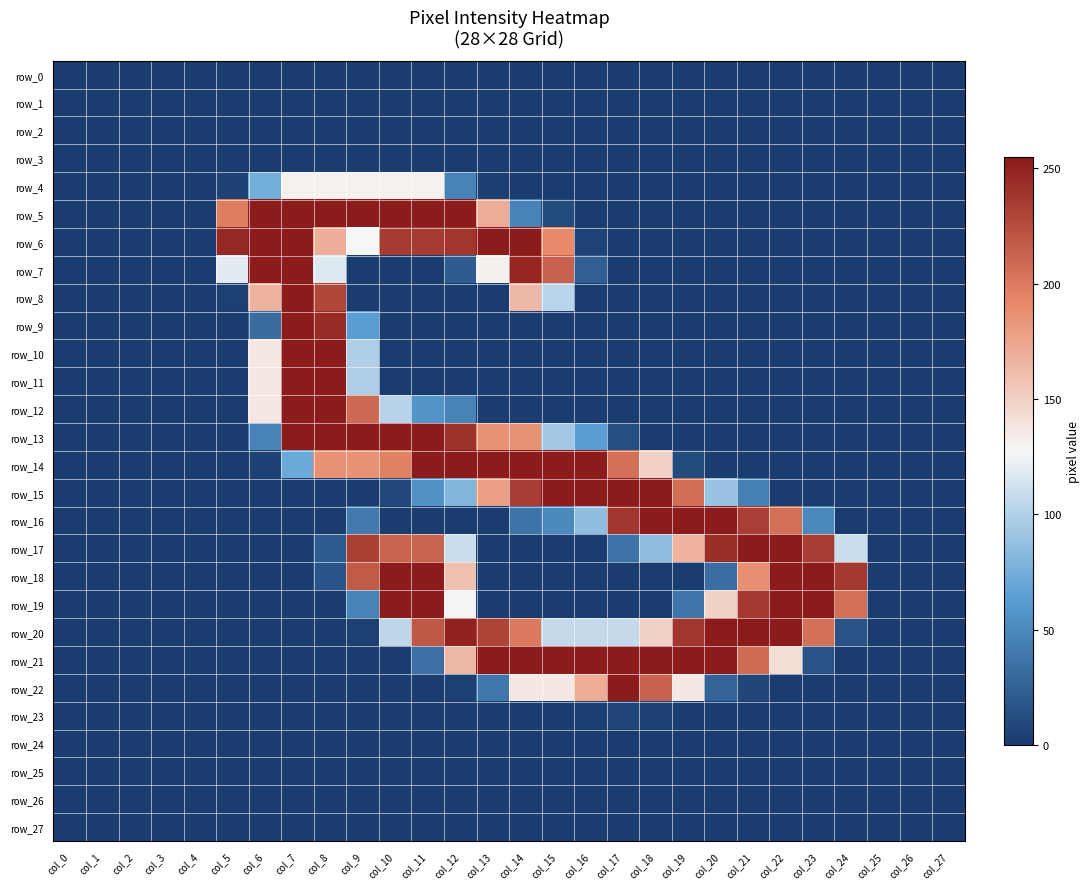

Reading left to right, what are all the values shown in this chart?

row_0: col_0=0	col_1=0	col_2=0	col_3=0	col_4=0	col_5=0	col_6=0	col_7=0	col_8=0	col_9=0	col_10=0	col_11=0	col_12=0	col_13=0	col_14=0	col_15=0	col_16=0	col_17=0	col_18=0	col_19=0	col_20=0	col_21=0	col_22=0	col_23=0	col_24=0	col_25=0	col_26=0	col_27=0
row_1: col_0=0	col_1=0	col_2=0	col_3=0	col_4=0	col_5=0	col_6=0	col_7=0	col_8=0	col_9=0	col_10=0	col_11=0	col_12=0	col_13=0	col_14=0	col_15=0	col_16=0	col_17=0	col_18=0	col_19=0	col_20=0	col_21=0	col_22=0	col_23=0	col_24=0	col_25=0	col_26=0	col_27=0
row_2: col_0=0	col_1=0	col_2=0	col_3=0	col_4=0	col_5=0	col_6=0	col_7=0	col_8=0	col_9=0	col_10=0	col_11=0	col_12=0	col_13=0	col_14=0	col_15=0	col_16=0	col_17=0	col_18=0	col_19=0	col_20=0	col_21=0	col_22=0	col_23=0	col_24=0	col_25=0	col_26=0	col_27=0
row_3: col_0=0	col_1=0	col_2=0	col_3=0	col_4=0	col_5=0	col_6=0	col_7=0	col_8=0	col_9=0	col_10=0	col_11=0	col_12=0	col_13=0	col_14=0	col_15=0	col_16=0	col_17=0	col_18=0	col_19=0	col_20=0	col_21=0	col_22=0	col_23=0	col_24=0	col_25=0	col_26=0	col_27=0
row_4: col_0=0	col_1=0	col_2=0	col_3=0	col_4=0	col_5=4	col_6=74	col_7=131	col_8=131	col_9=131	col_10=131	col_11=131	col_12=46	col_13=2	col_14=0	col_15=0	col_16=0	col_17=0	col_18=0	col_19=0	col_20=0	col_21=0	col_22=0	col_23=0	col_24=0	col_25=0	col_26=0	col_27=0
row_5: col_0=0	col_1=0	col_2=0	col_3=0	col_4=0	col_5=198	col_6=254	col_7=254	col_8=254	col_9=254	col_10=254	col_11=254	col_12=254	col_13=171	col_14=46	col_15=10	col_16=0	col_17=0	col_18=0	col_19=0	col_20=0	col_21=0	col_22=0	col_23=0	col_24=0	col_25=0	col_26=0	col_27=0
row_6: col_0=0	col_1=0	col_2=0	col_3=0	col_4=0	col_5=247	col_6=254	col_7=254	col_8=170	col_9=127	col_10=236	col_11=236	col_12=239	col_13=254	col_14=254	col_15=191	col_16=5	col_17=0	col_18=0	col_19=0	col_20=0	col_21=0	col_22=0	col_23=0	col_24=0	col_25=0	col_26=0	col_27=0
row_7: col_0=0	col_1=0	col_2=0	col_3=0	col_4=0	col_5=119	col_6=254	col_7=254	col_8=118	col_9=0	col_10=0	col_11=0	col_12=21	col_13=132	col_14=248	col_15=214	col_16=23	col_17=0	col_18=0	col_19=0	col_20=0	col_21=0	col_22=0	col_23=0	col_24=0	col_25=0	col_26=0	col_27=0
row_8: col_0=0	col_1=0	col_2=0	col_3=0	col_4=0	col_5=3	col_6=167	col_7=254	col_8=229	col_9=0	col_10=0	col_11=0	col_12=0	col_13=0	col_14=164	col_15=103	col_16=0	col_17=0	col_18=0	col_19=0	col_20=0	col_21=0	col_22=0	col_23=0	col_24=0	col_25=0	col_26=0	col_27=0
row_9: col_0=0	col_1=0	col_2=0	col_3=0	col_4=0	col_5=0	col_6=31	col_7=254	col_8=245	col_9=63	col_10=0	col_11=0	col_12=0	col_13=0	col_14=0	col_15=0	col_16=0	col_17=0	col_18=0	col_19=0	col_20=0	col_21=0	col_22=0	col_23=0	col_24=0	col_25=0	col_26=0	col_27=0
row_10: col_0=0	col_1=0	col_2=0	col_3=0	col_4=0	col_5=0	col_6=137	col_7=254	col_8=254	col_9=99	col_10=0	col_11=0	col_12=0	col_13=0	col_14=0	col_15=0	col_16=0	col_17=0	col_18=0	col_19=0	col_20=0	col_21=0	col_22=0	col_23=0	col_24=0	col_25=0	col_26=0	col_27=0
row_11: col_0=0	col_1=0	col_2=0	col_3=0	col_4=0	col_5=0	col_6=137	col_7=254	col_8=254	col_9=99	col_10=0	col_11=0	col_12=0	col_13=0	col_14=0	col_15=0	col_16=0	col_17=0	col_18=0	col_19=0	col_20=0	col_21=0	col_22=0	col_23=0	col_24=0	col_25=0	col_26=0	col_27=0
row_12: col_0=0	col_1=0	col_2=0	col_3=0	col_4=0	col_5=0	col_6=137	col_7=254	col_8=254	col_9=209	col_10=102	col_11=57	col_12=46	col_13=0	col_14=0	col_15=0	col_16=0	col_17=0	col_18=0	col_19=0	col_20=0	col_21=0	col_22=0	col_23=0	col_24=0	col_25=0	col_26=0	col_27=0
row_13: col_0=0	col_1=0	col_2=0	col_3=0	col_4=0	col_5=0	col_6=46	col_7=254	col_8=254	col_9=254	col_10=254	col_11=254	col_12=241	col_13=187	col_14=187	col_15=93	col_16=63	col_17=12	col_18=0	col_19=0	col_20=0	col_21=0	col_22=0	col_23=0	col_24=0	col_25=0	col_26=0	col_27=0
row_14: col_0=0	col_1=0	col_2=0	col_3=0	col_4=0	col_5=0	col_6=4	col_7=71	col_8=186	col_9=186	col_10=196	col_11=254	col_12=254	col_13=254	col_14=254	col_15=254	col_16=254	col_17=205	col_18=150	col_19=10	col_20=0	col_21=0	col_22=0	col_23=0	col_24=0	col_25=0	col_26=0	col_27=0
row_15: col_0=0	col_1=0	col_2=0	col_3=0	col_4=0	col_5=0	col_6=0	col_7=0	col_8=0	col_9=0	col_10=9	col_11=55	col_12=80	col_13=179	col_14=235	col_15=254	col_16=254	col_17=254	col_18=254	col_19=207	col_20=90	col_21=44	col_22=0	col_23=0	col_24=0	col_25=0	col_26=0	col_27=0
row_16: col_0=0	col_1=0	col_2=0	col_3=0	col_4=0	col_5=0	col_6=0	col_7=0	col_8=0	col_9=40	col_10=0	col_11=0	col_12=0	col_13=0	col_14=36	col_15=49	col_16=86	col_17=239	col_18=254	col_19=254	col_20=254	col_21=234	col_22=206	col_23=49	col_24=0	col_25=0	col_26=0	col_27=0
row_17: col_0=0	col_1=0	col_2=0	col_3=0	col_4=0	col_5=0	col_6=0	col_7=0	col_8=21	col_9=233	col_10=212	col_11=212	col_12=110	col_13=0	col_14=0	col_15=0	col_16=0	col_17=35	col_18=86	col_19=167	col_20=244	col_21=254	col_22=254	col_23=235	col_24=109	col_25=0	col_26=0	col_27=0
row_18: col_0=0	col_1=0	col_2=0	col_3=0	col_4=0	col_5=0	col_6=0	col_7=0	col_8=16	col_9=218	col_10=254	col_11=254	col_12=159	col_13=0	col_14=0	col_15=0	col_16=0	col_17=0	col_18=0	col_19=0	col_20=32	col_21=188	col_22=254	col_23=254	col_24=237	col_25=0	col_26=0	col_27=0
row_19: col_0=0	col_1=0	col_2=0	col_3=0	col_4=0	col_5=0	col_6=0	col_7=0	col_8=0	col_9=46	col_10=254	col_11=254	col_12=129	col_13=0	col_14=0	col_15=0	col_16=0	col_17=0	col_18=0	col_19=37	col_20=149	col_21=237	col_22=254	col_23=254	col_24=205	col_25=0	col_26=0	col_27=0
row_20: col_0=0	col_1=0	col_2=0	col_3=0	col_4=0	col_5=0	col_6=0	col_7=0	col_8=0	col_9=3	col_10=104	col_11=219	col_12=250	col_13=231	col_14=200	col_15=107	col_16=107	col_17=107	col_18=149	col_19=239	col_20=254	col_21=255	col_22=254	col_23=205	col_24=15	col_25=0	col_26=0	col_27=0
row_21: col_0=0	col_1=0	col_2=0	col_3=0	col_4=0	col_5=0	col_6=0	col_7=0	col_8=0	col_9=0	col_10=0	col_11=34	col_12=164	col_13=254	col_14=254	col_15=254	col_16=254	col_17=254	col_18=254	col_19=254	col_20=254	col_21=208	col_22=142	col_23=15	col_24=0	col_25=0	col_26=0	col_27=0
row_22: col_0=0	col_1=0	col_2=0	col_3=0	col_4=0	col_5=0	col_6=0	col_7=0	col_8=0	col_9=0	col_10=0	col_11=0	col_12=3	col_13=39	col_14=136	col_15=136	col_16=171	col_17=254	col_18=214	col_19=136	col_20=26	col_21=7	col_22=0	col_23=0	col_24=0	col_25=0	col_26=0	col_27=0
row_23: col_0=0	col_1=0	col_2=0	col_3=0	col_4=0	col_5=0	col_6=0	col_7=0	col_8=0	col_9=0	col_10=0	col_11=0	col_12=0	col_13=0	col_14=0	col_15=0	col_16=2	col_17=6	col_18=4	col_19=0	col_20=0	col_21=0	col_22=0	col_23=0	col_24=0	col_25=0	col_26=0	col_27=0
row_24: col_0=0	col_1=0	col_2=0	col_3=0	col_4=0	col_5=0	col_6=0	col_7=0	col_8=0	col_9=0	col_10=0	col_11=0	col_12=0	col_13=0	col_14=0	col_15=0	col_16=0	col_17=0	col_18=0	col_19=0	col_20=0	col_21=0	col_22=0	col_23=0	col_24=0	col_25=0	col_26=0	col_27=0
row_25: col_0=0	col_1=0	col_2=0	col_3=0	col_4=0	col_5=0	col_6=0	col_7=0	col_8=0	col_9=0	col_10=0	col_11=0	col_12=0	col_13=0	col_14=0	col_15=0	col_16=0	col_17=0	col_18=0	col_19=0	col_20=0	col_21=0	col_22=0	col_23=0	col_24=0	col_25=0	col_26=0	col_27=0
row_26: col_0=0	col_1=0	col_2=0	col_3=0	col_4=0	col_5=0	col_6=0	col_7=0	col_8=0	col_9=0	col_10=0	col_11=0	col_12=0	col_13=0	col_14=0	col_15=0	col_16=0	col_17=0	col_18=0	col_19=0	col_20=0	col_21=0	col_22=0	col_23=0	col_24=0	col_25=0	col_26=0	col_27=0
row_27: col_0=0	col_1=0	col_2=0	col_3=0	col_4=0	col_5=0	col_6=0	col_7=0	col_8=0	col_9=0	col_10=0	col_11=0	col_12=0	col_13=0	col_14=0	col_15=0	col_16=0	col_17=0	col_18=0	col_19=0	col_20=0	col_21=0	col_22=0	col_23=0	col_24=0	col_25=0	col_26=0	col_27=0